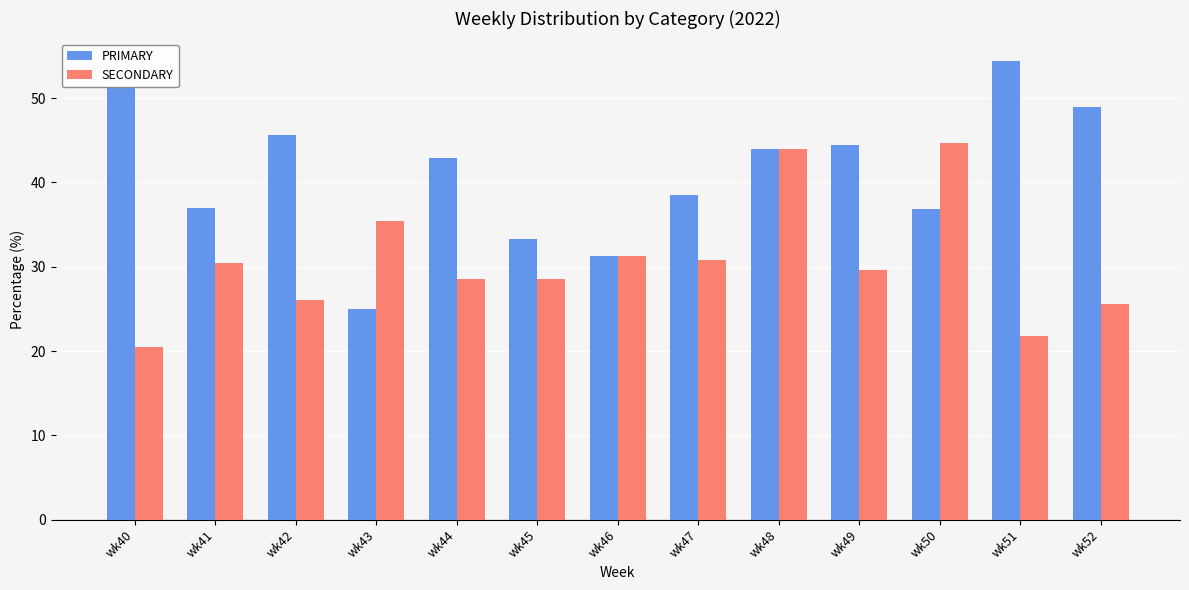

Does the chart contain any negative values?

No